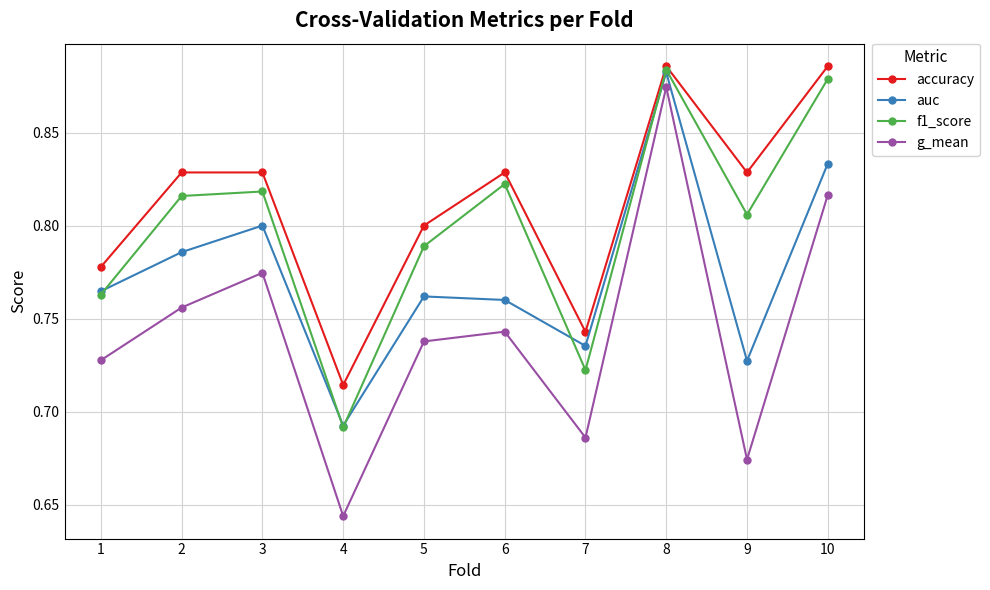

The f1_score series shows 0.8 at 6. True or false?

True